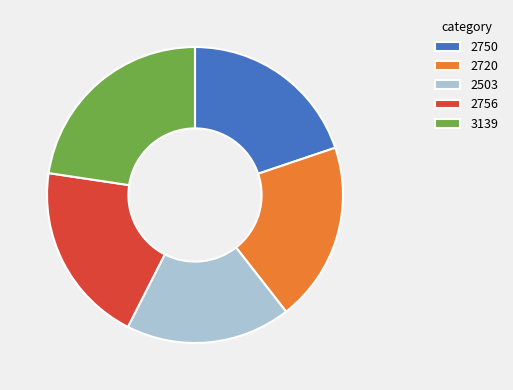

Which category has the smallest portion of the pie?

2503